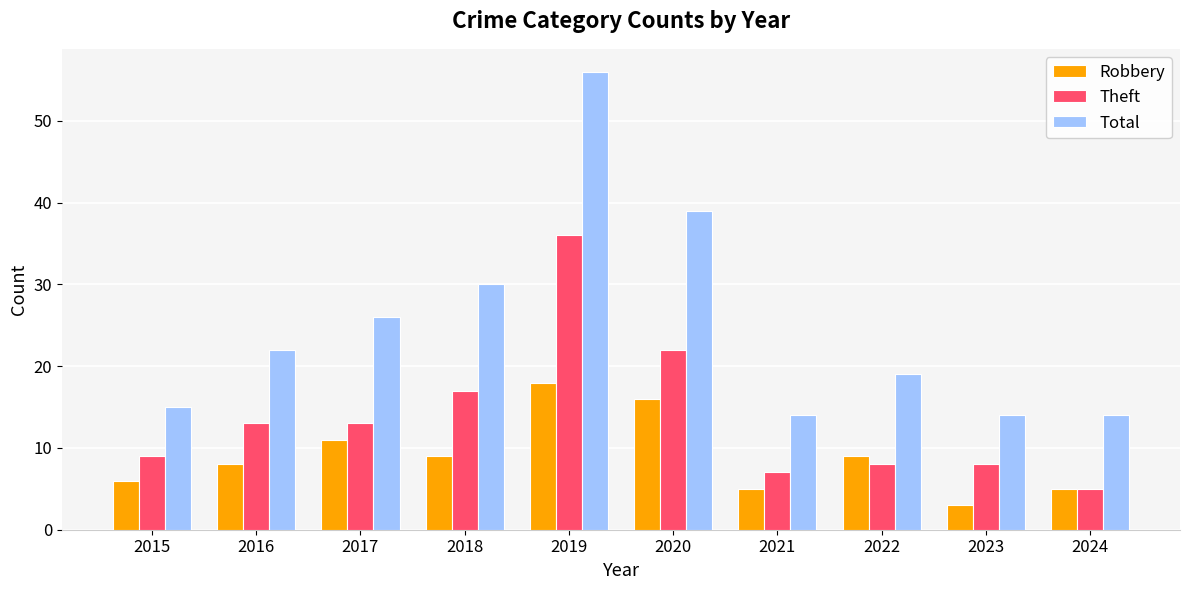

What is the spread (max minus min) of values at 2017?

15